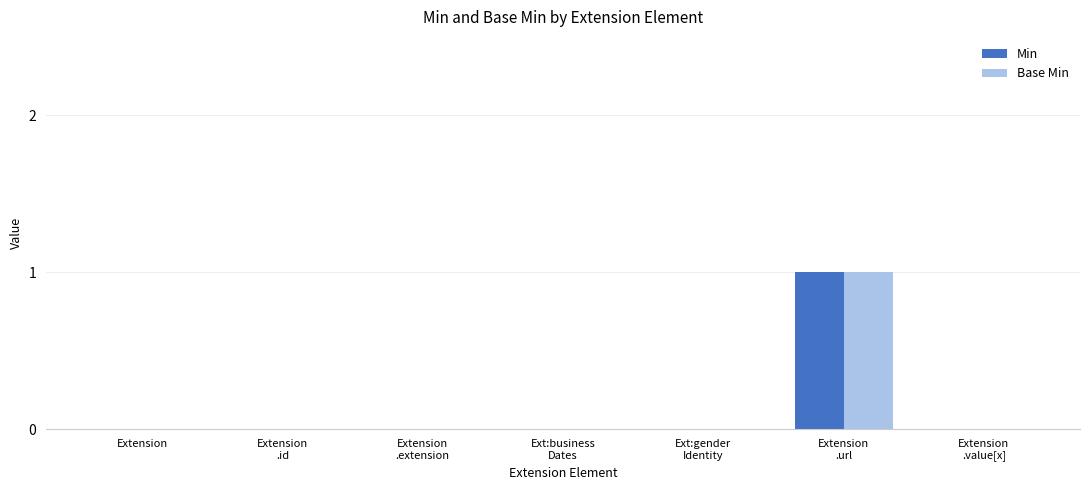

Reading left to right, what are all the values shown in this chart?

Min: Extension=0	Extension
.id=0	Extension
.extension=0	Ext:business
Dates=0	Ext:gender
Identity=0	Extension
.url=1	Extension
.value[x]=0
Base Min: Extension=0	Extension
.id=0	Extension
.extension=0	Ext:business
Dates=0	Ext:gender
Identity=0	Extension
.url=1	Extension
.value[x]=0